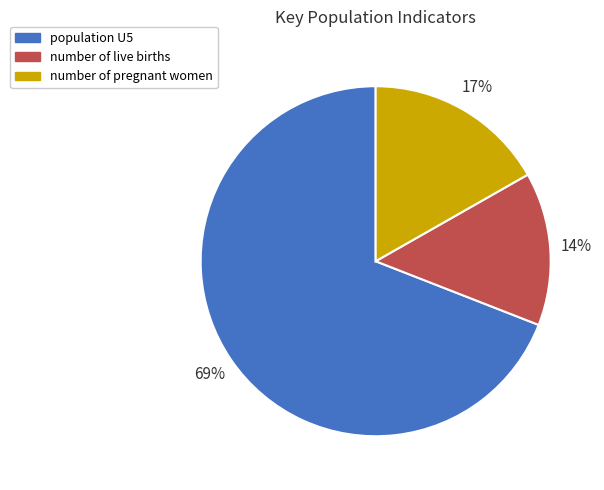

Is it true that number of live births is 26% of the pie?

False